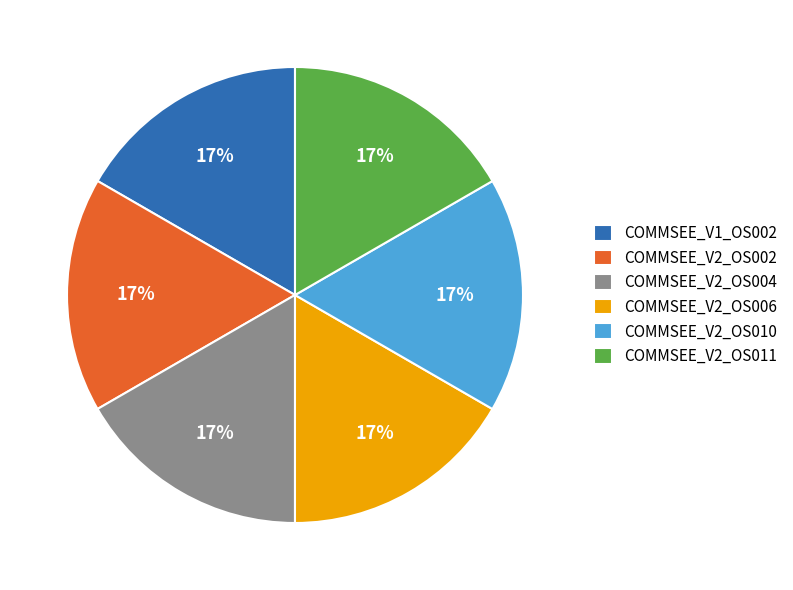

What percentage is the COMMSEE_V2_OS010 slice, to the nearest percent?

17%